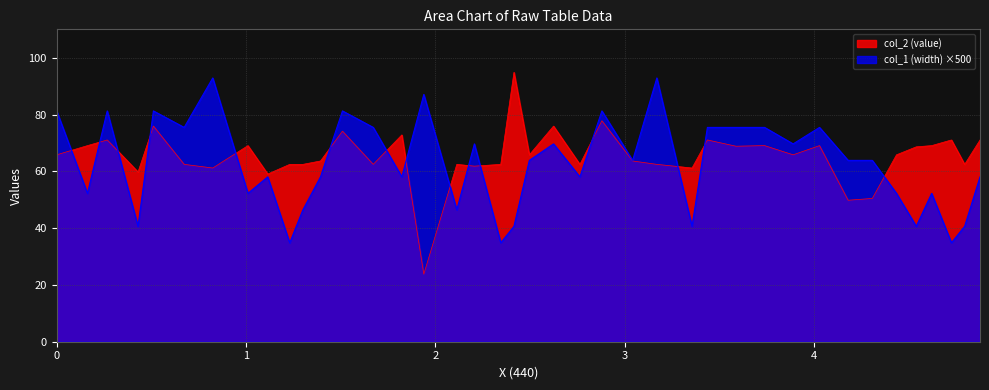

How many times do col_2 (value) and col_1 (width) cross each other?

15